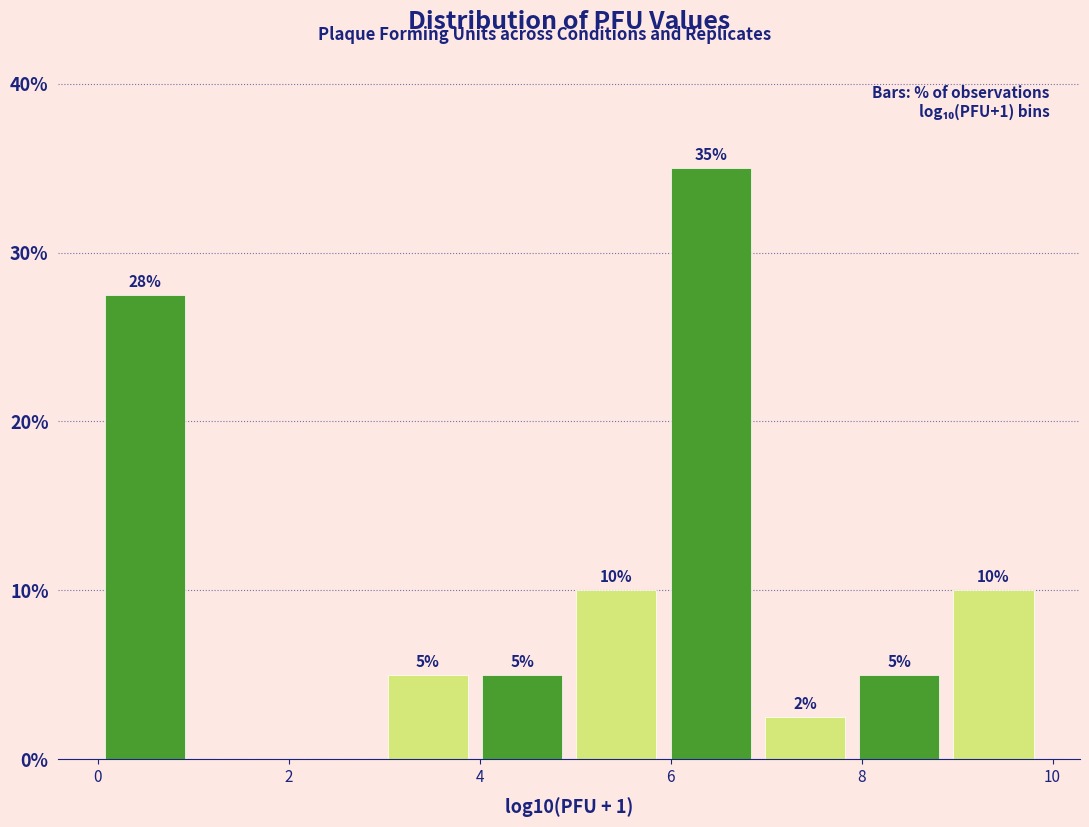

Which range on the x-axis has the tallest bar?

6.0 to 7.0